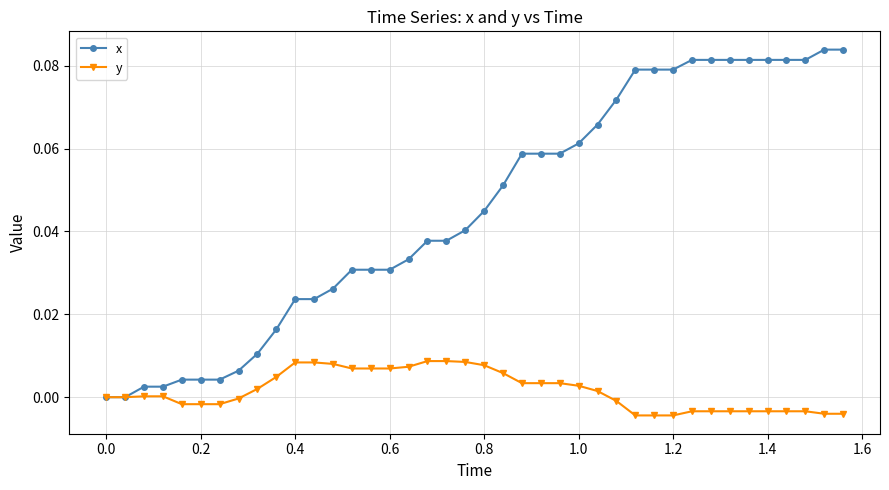

Which series has the widest spread of values?

x